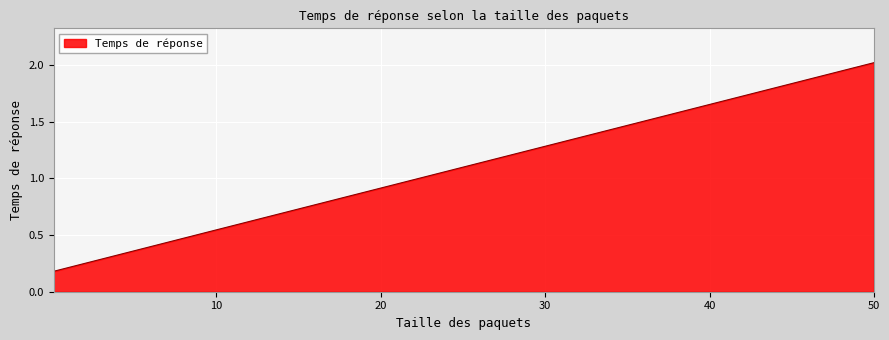

What is the difference between the maximum and second lowest values?

1.5